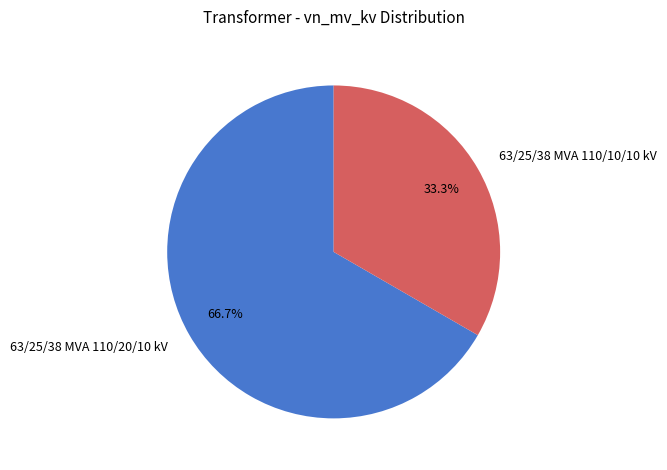

What percentage do 63/25/38 MVA 110/20/10 kV and 63/25/38 MVA 110/10/10 kV together represent?

100.0%